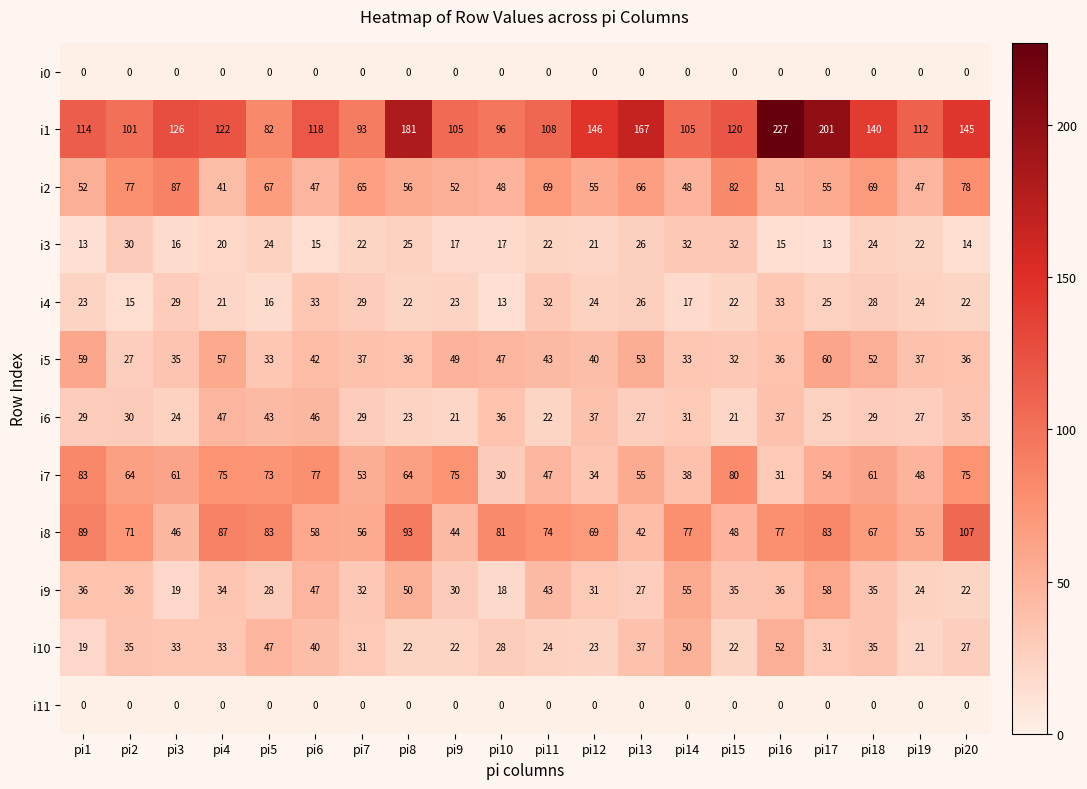

What is the difference between the second highest and second lowest values in the i4 series?

18